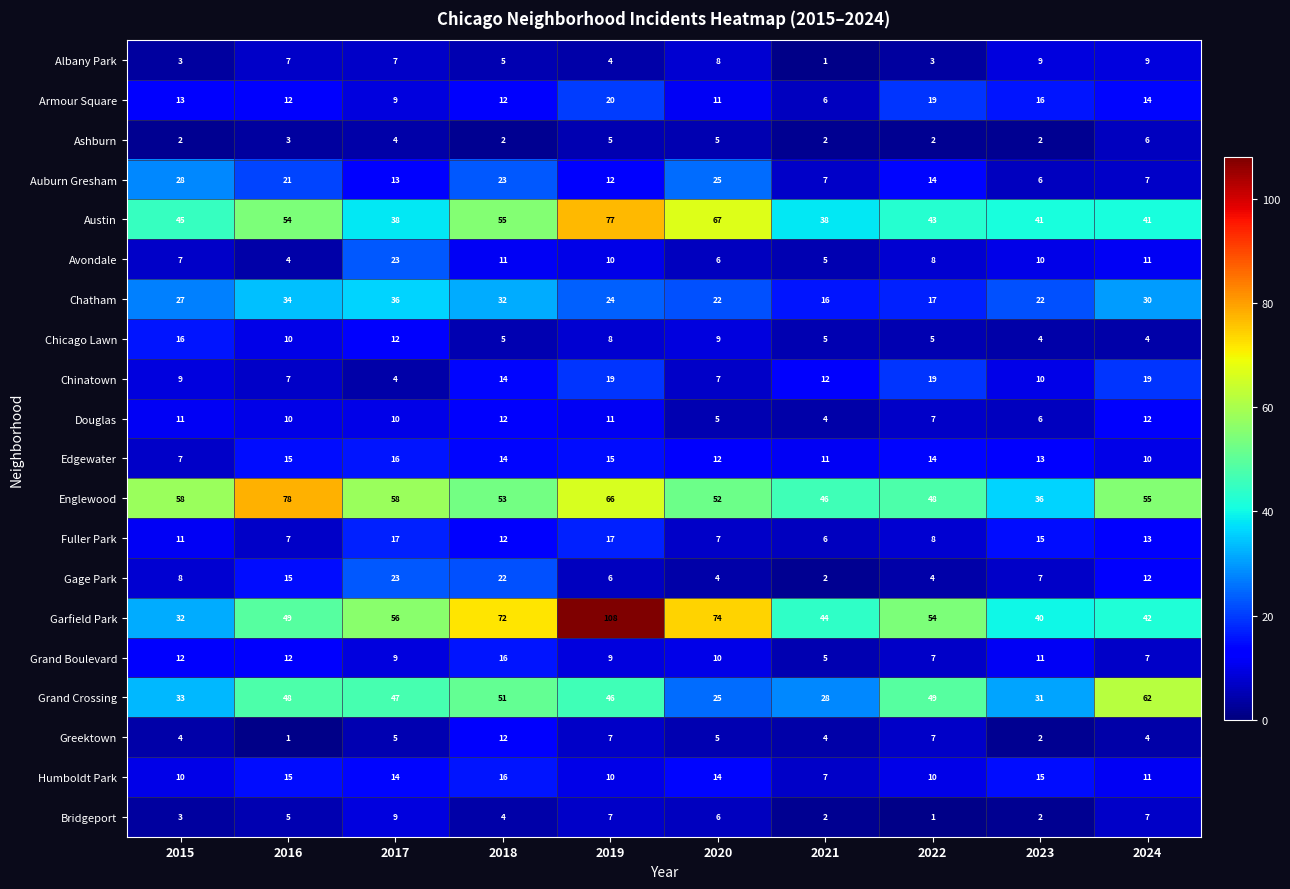

Is it true that Greektown equals 8 at 2020?

False